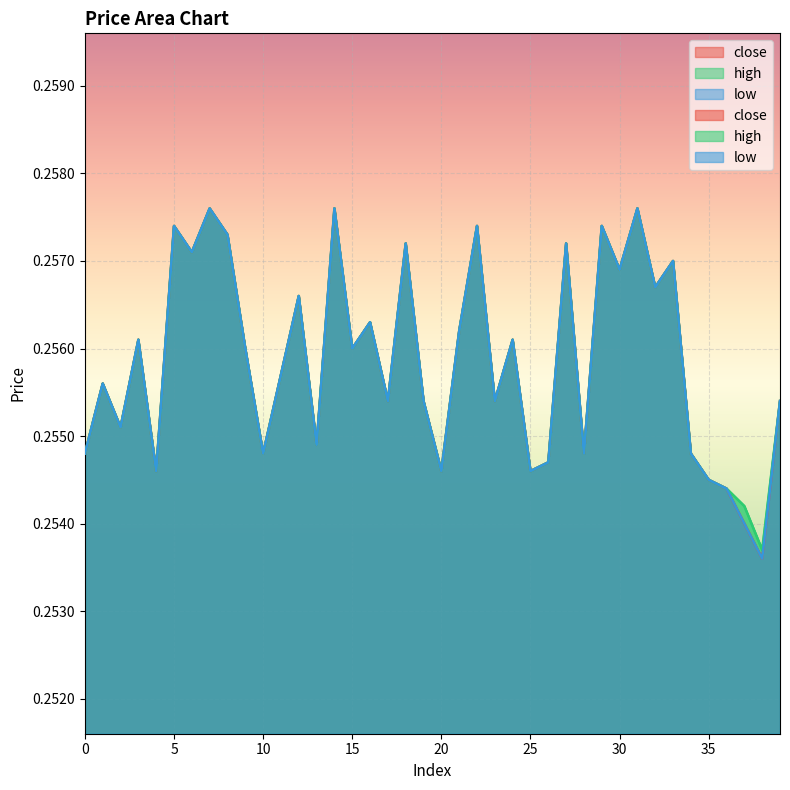

Rank the series by their maximum value, from highest to lowest.

close, high, low